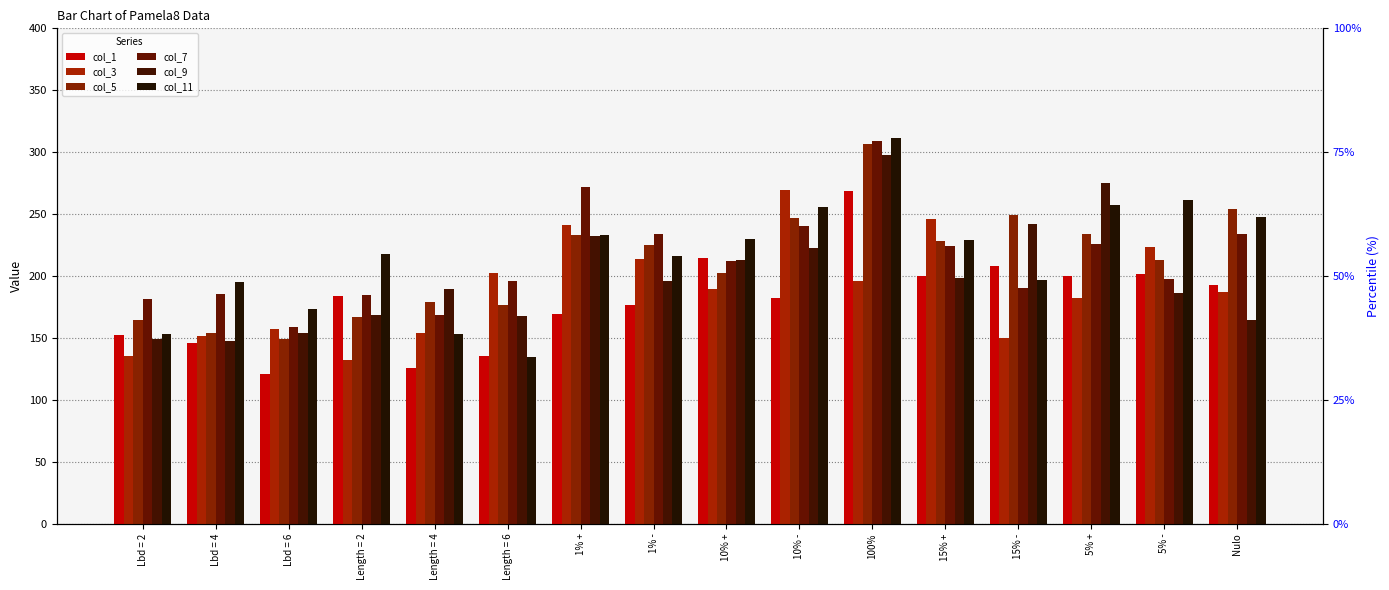

How many groups of bars are there?

16